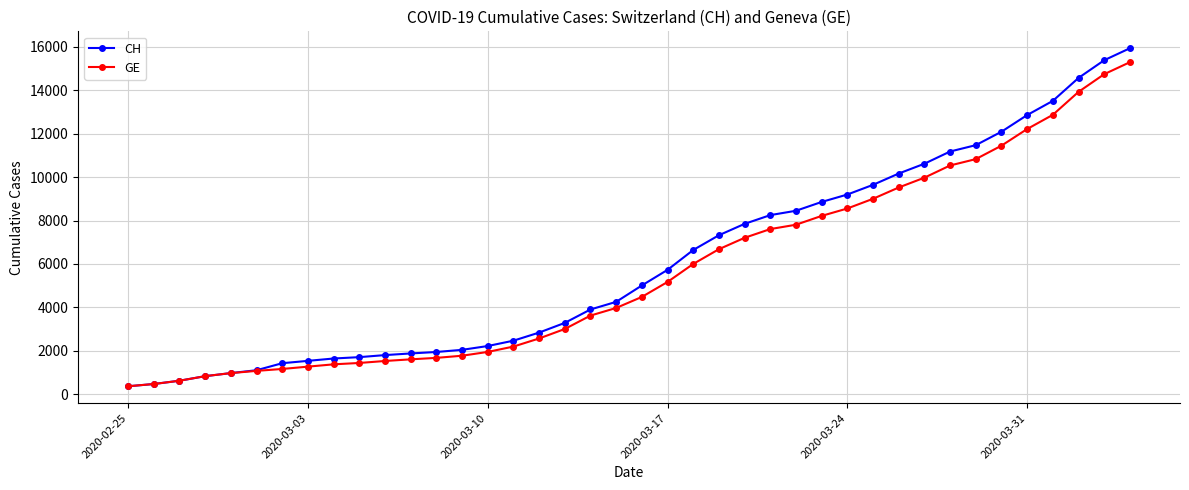

What are all the series names shown in the legend?

CH, GE